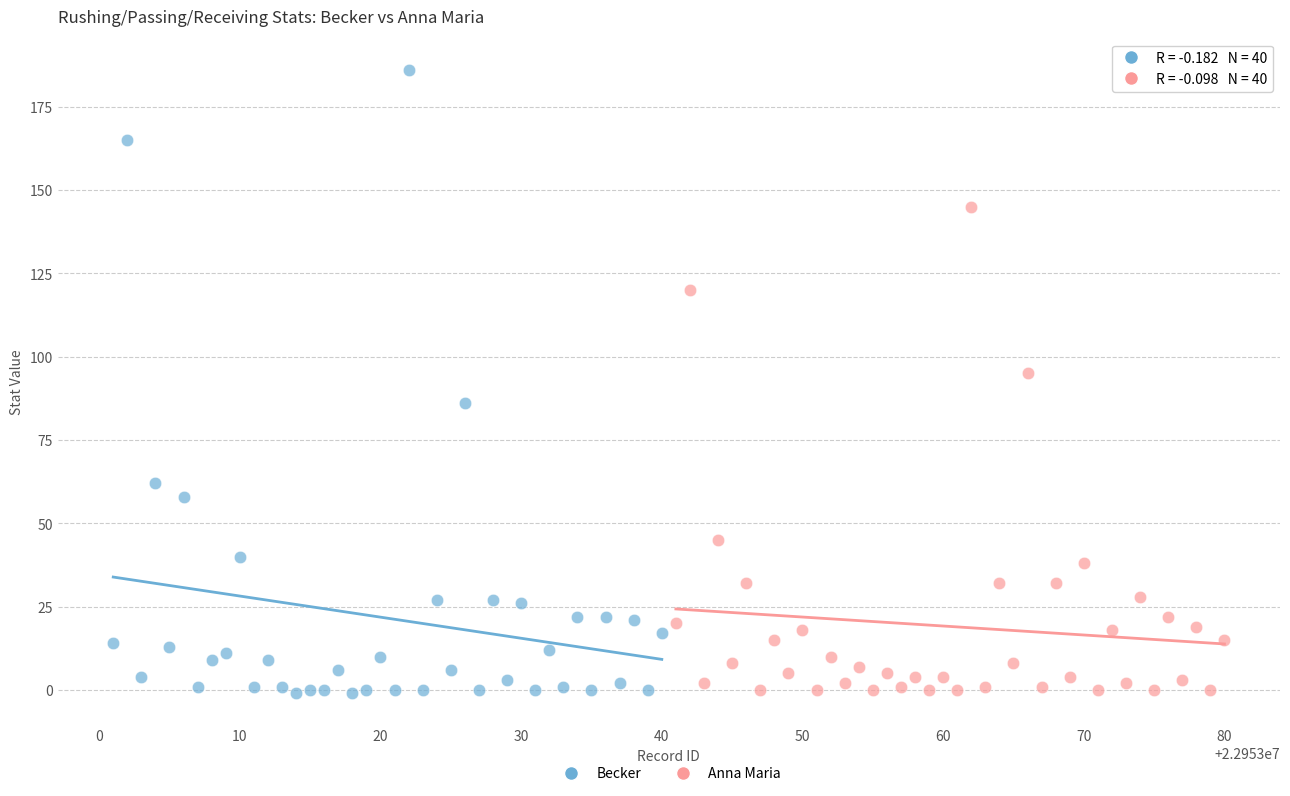

Which series has the largest Y range (max minus min)?

Becker